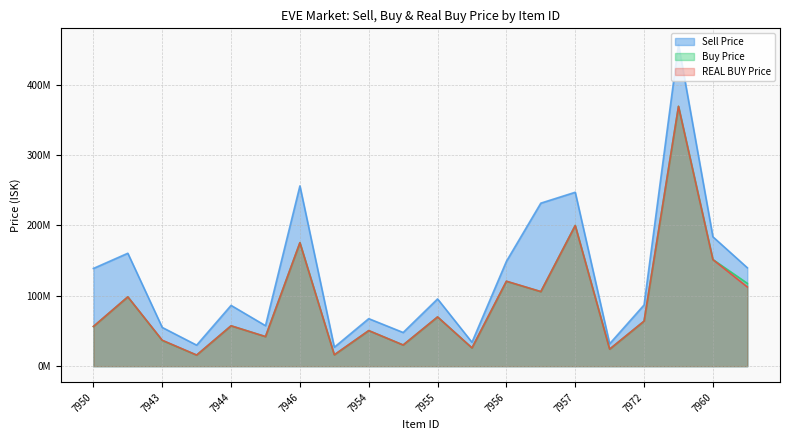

How many lines are shown in the chart?

3